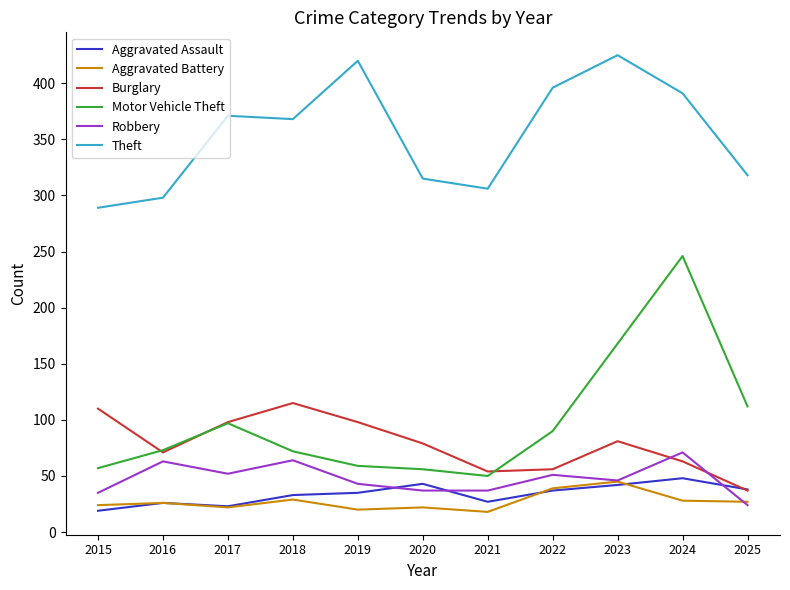

Count the number of data series in this chart.

6